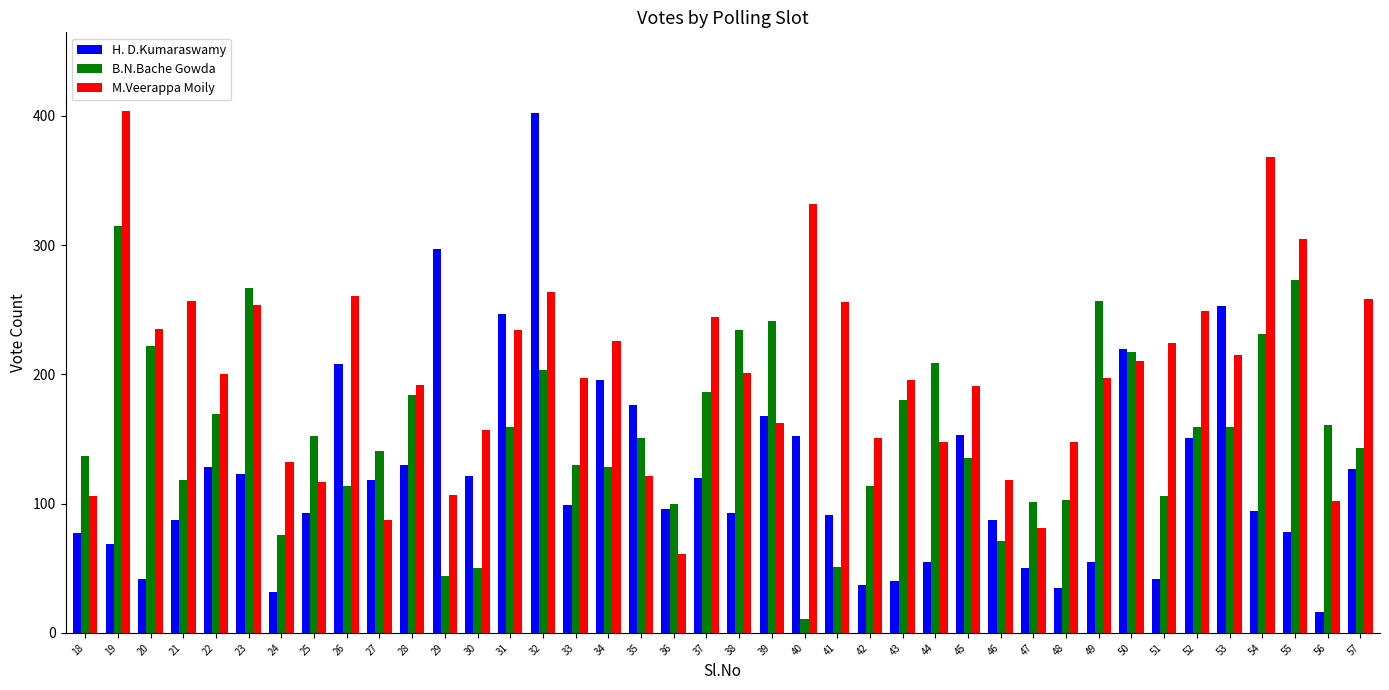

Is the value of B.N.Bache Gowda at 25 greater than the value of H. D.Kumaraswamy at 51?

Yes